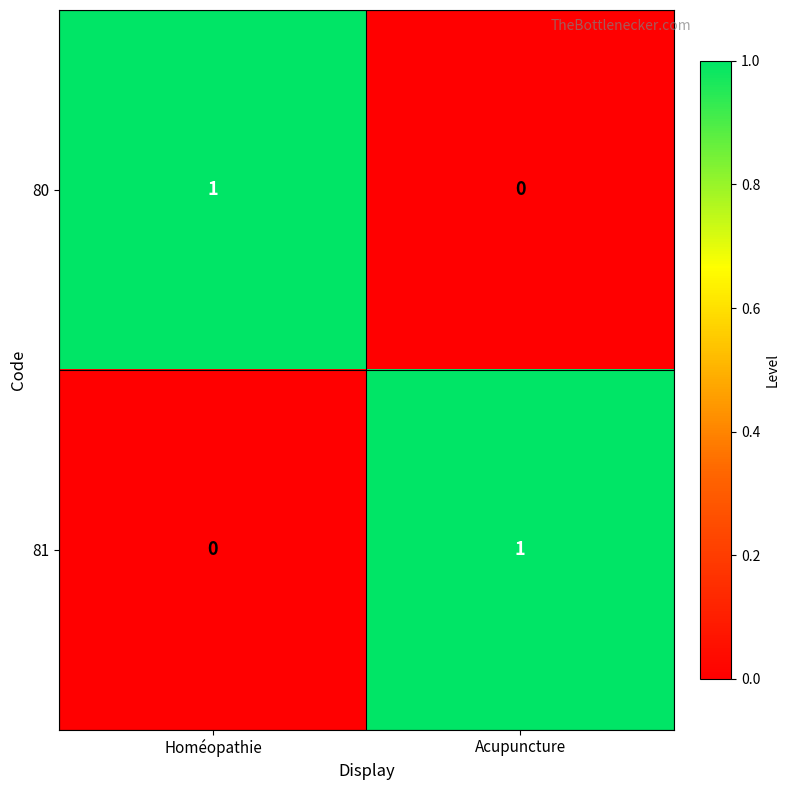

Where is 80 nearest to the value 0?

Acupuncture